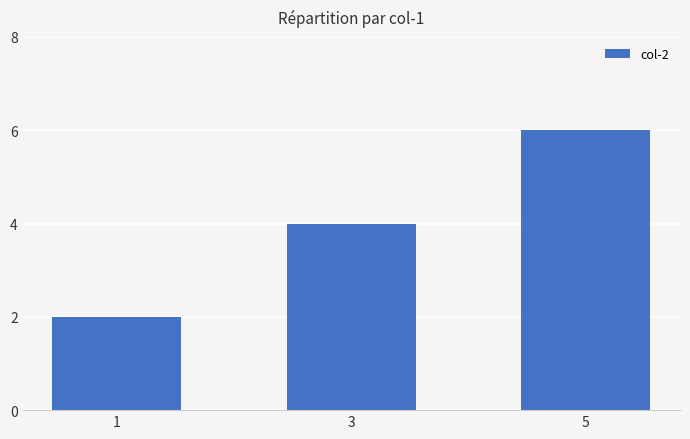

What is the greatest value displayed?

6